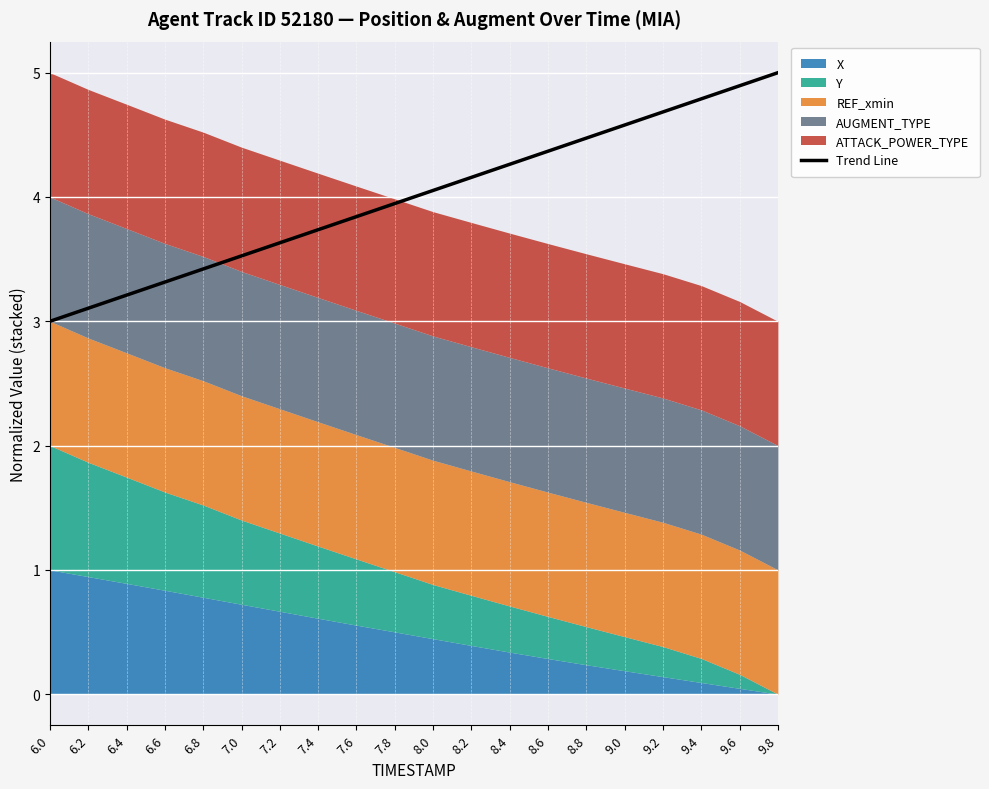

Read the value at 7.0.

3.5